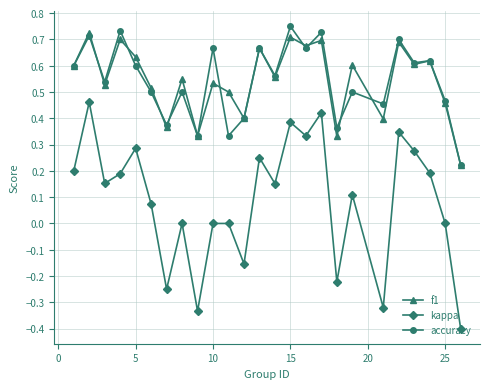

Which series has the widest spread of values?

kappa